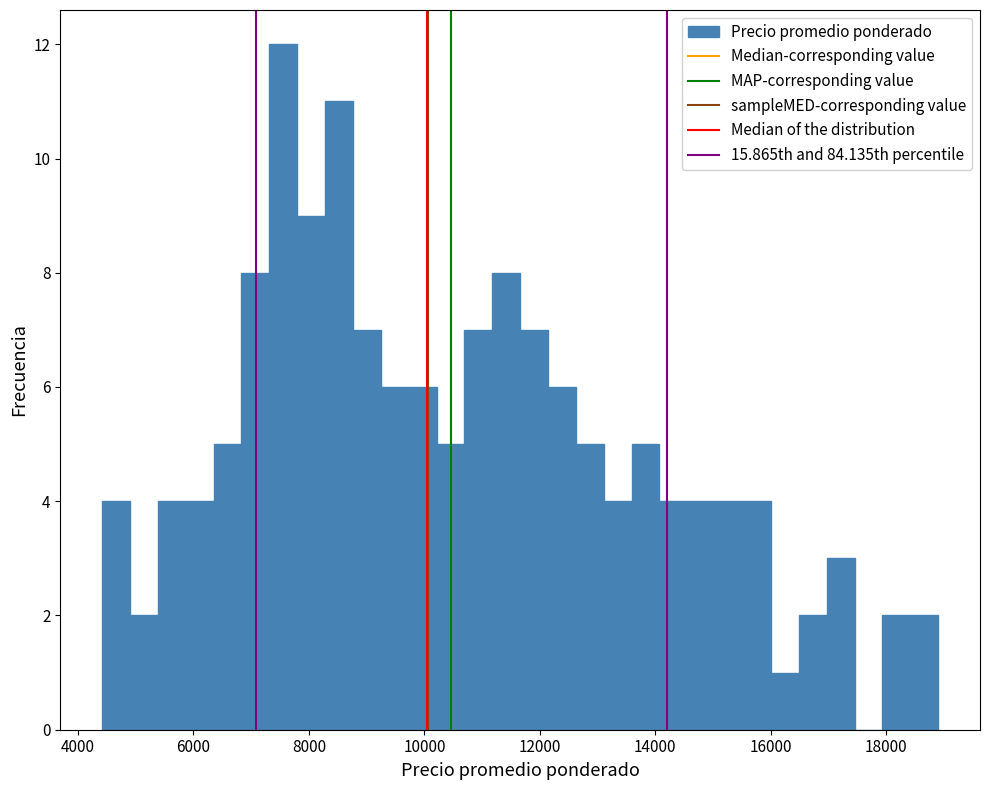

Around what value on the x-axis is the tallest bar? Give the approximate position of its centre, as read against the axis.

7600